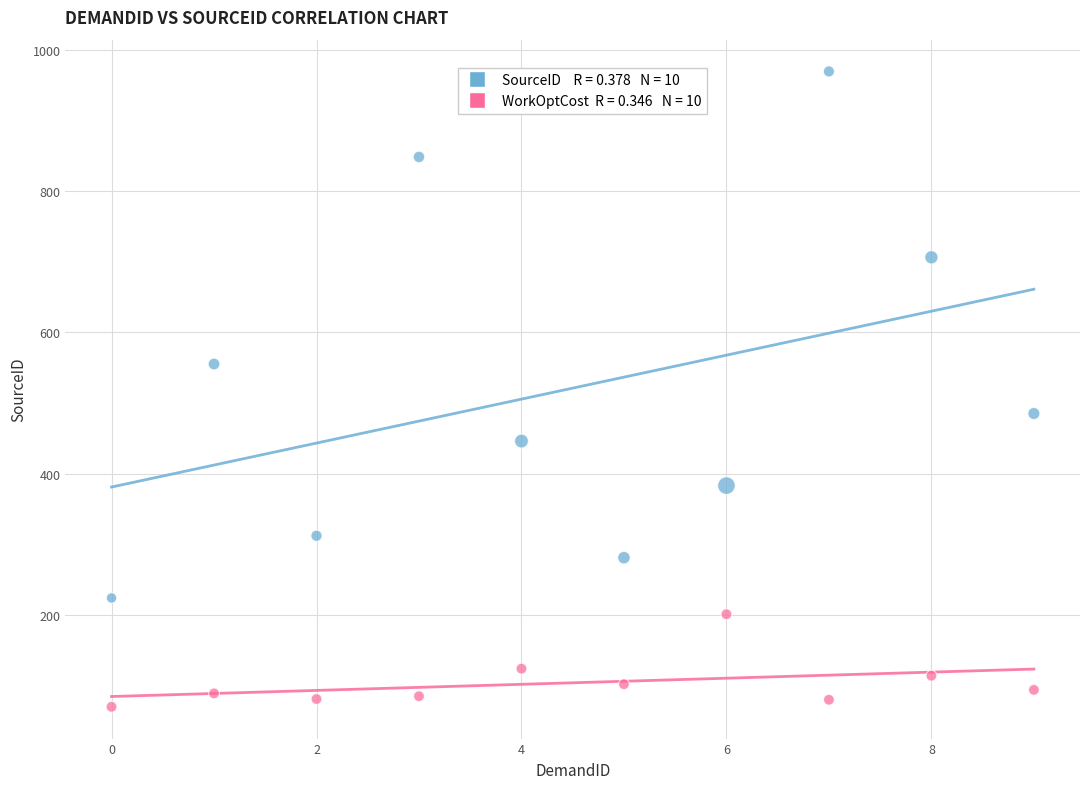

Across all data points, what is the range of Y values (max minus min)?

899